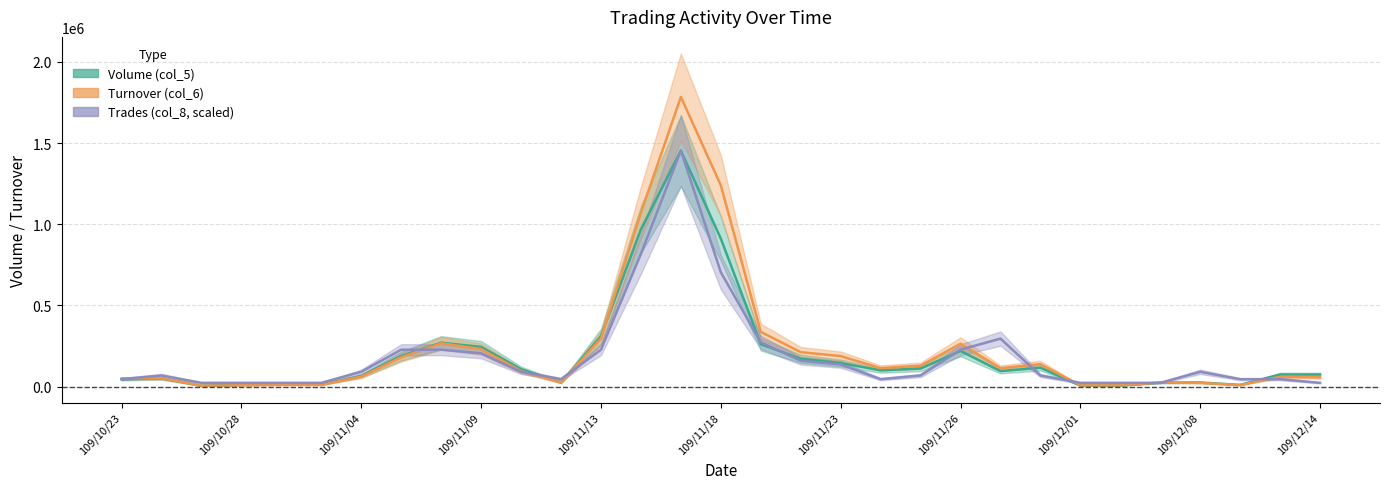

How many interior local valleys does the Trades (col_8) series have?

2